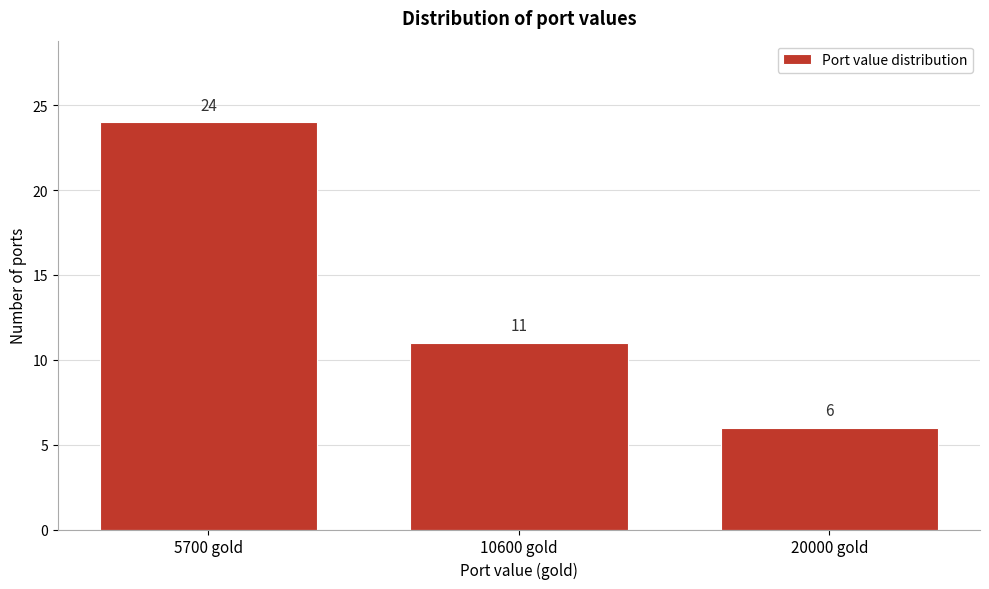

Reading left to right, what are all the values shown in this chart?

5700 gold=24	10600 gold=11	20000 gold=6